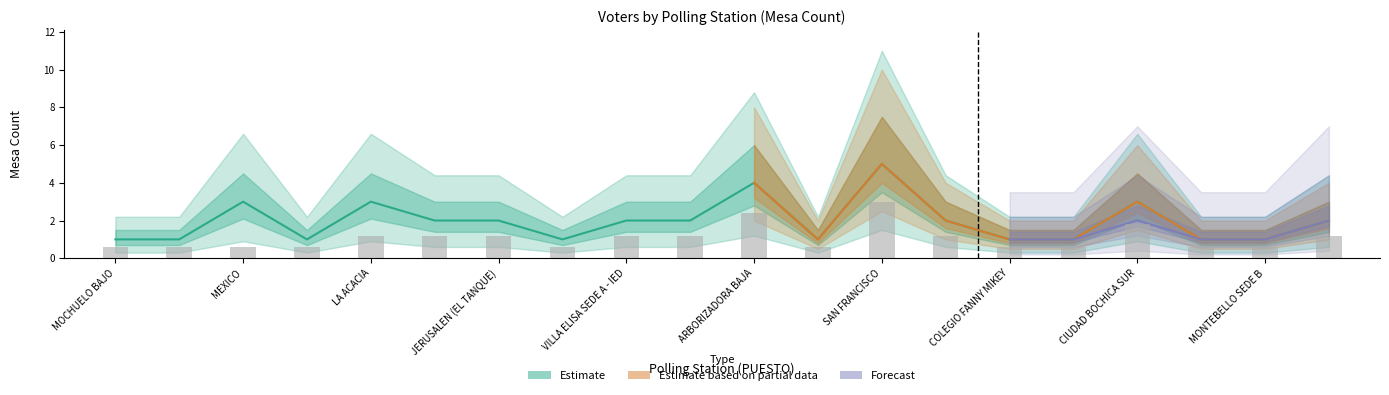

Are the bars grouped side by side (vs. stacked)?

Yes